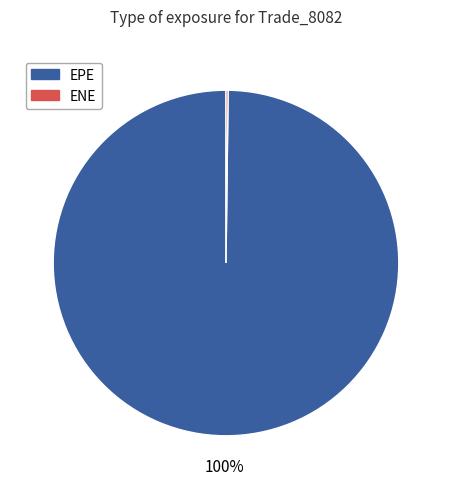

To the nearest percent, what is the average slice percentage?

50%